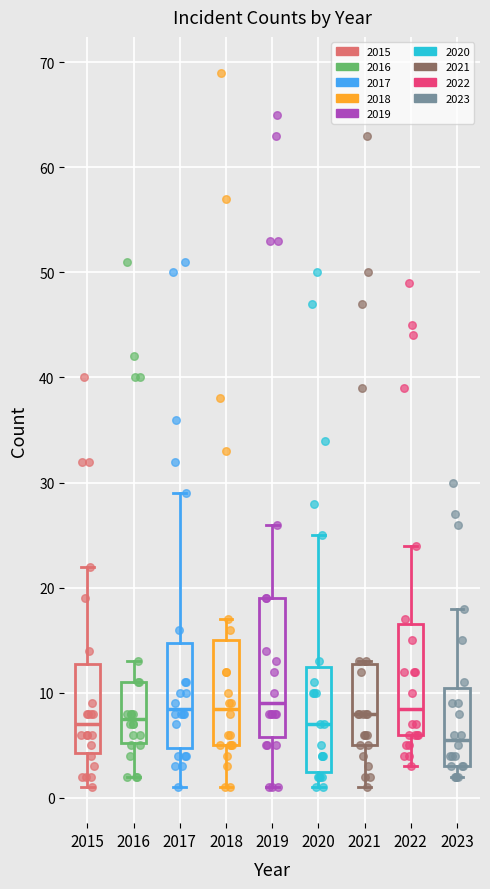

Comparing the boxes themselves (not the whiskers), which one is the tallest?

2019